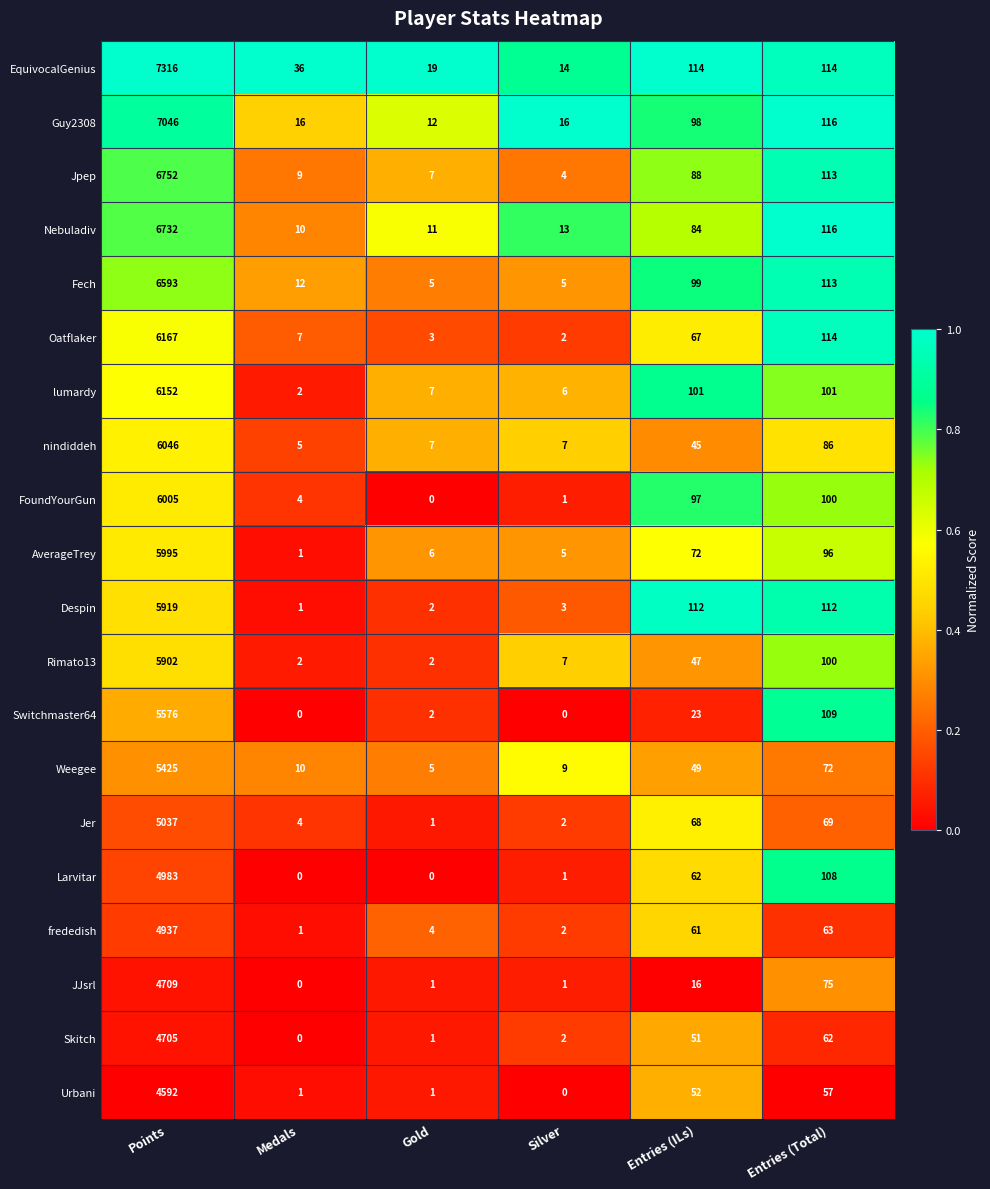

Which category has the highest value in the JJsrl series?

Points